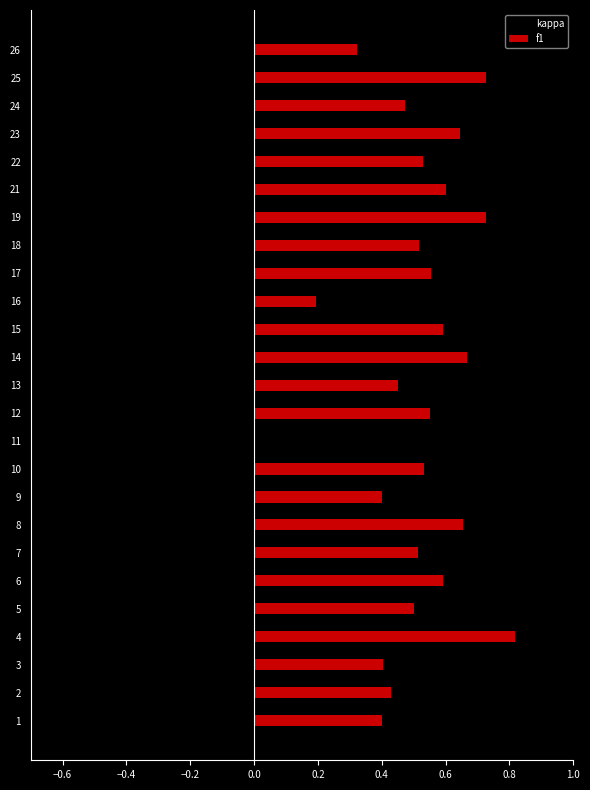

Which has a higher value, 4 or 16?

16